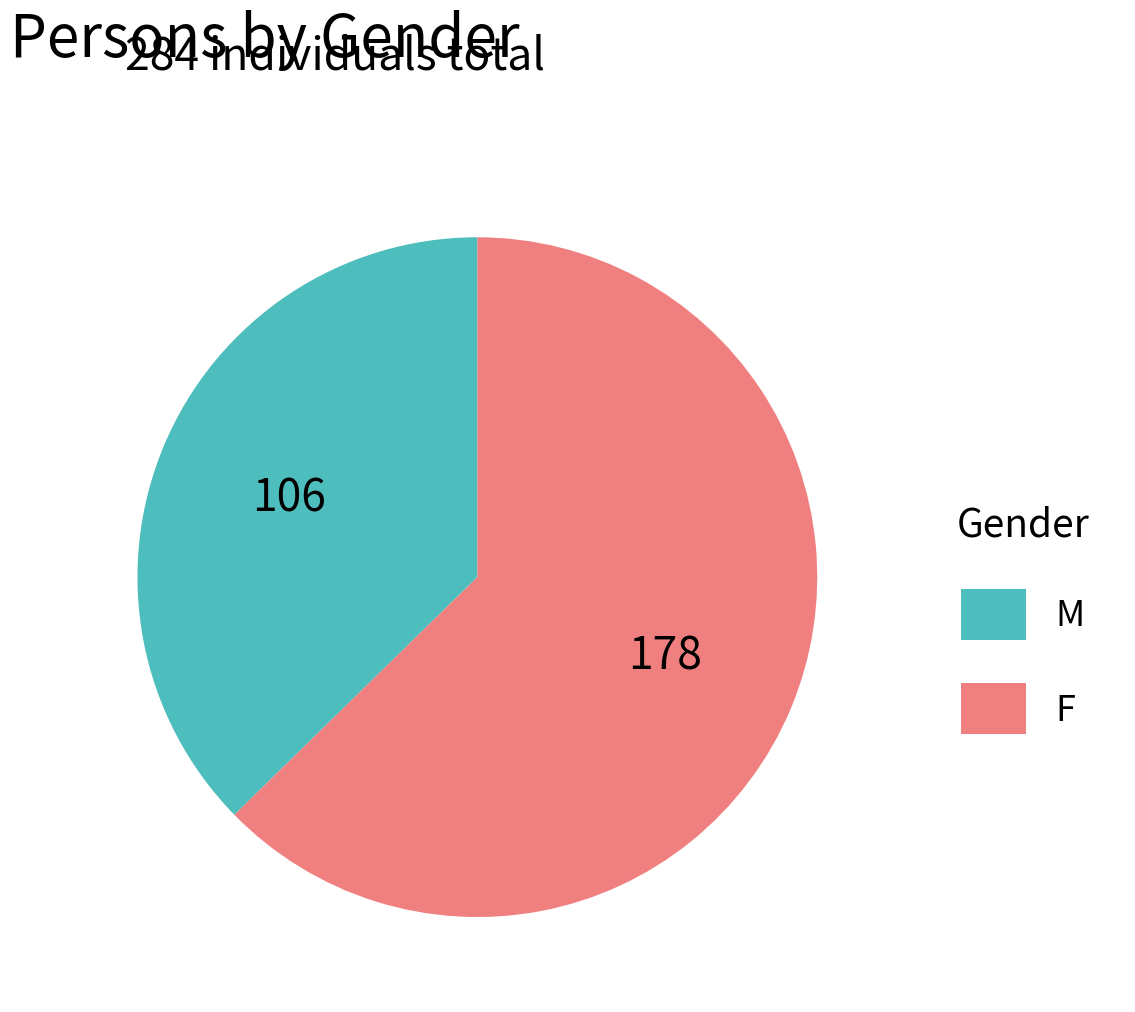

Rank the categories by value from lowest to highest.

M, F